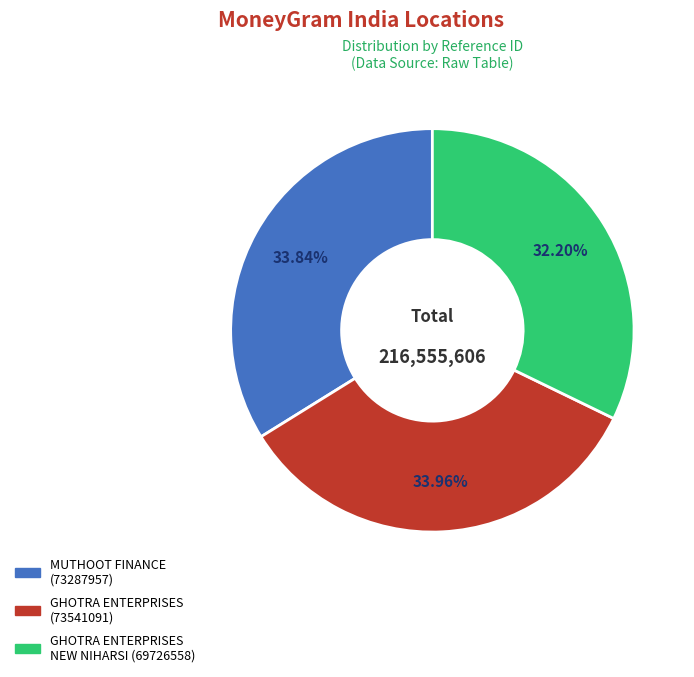

Is there any slice that represents more than half of the pie?

No